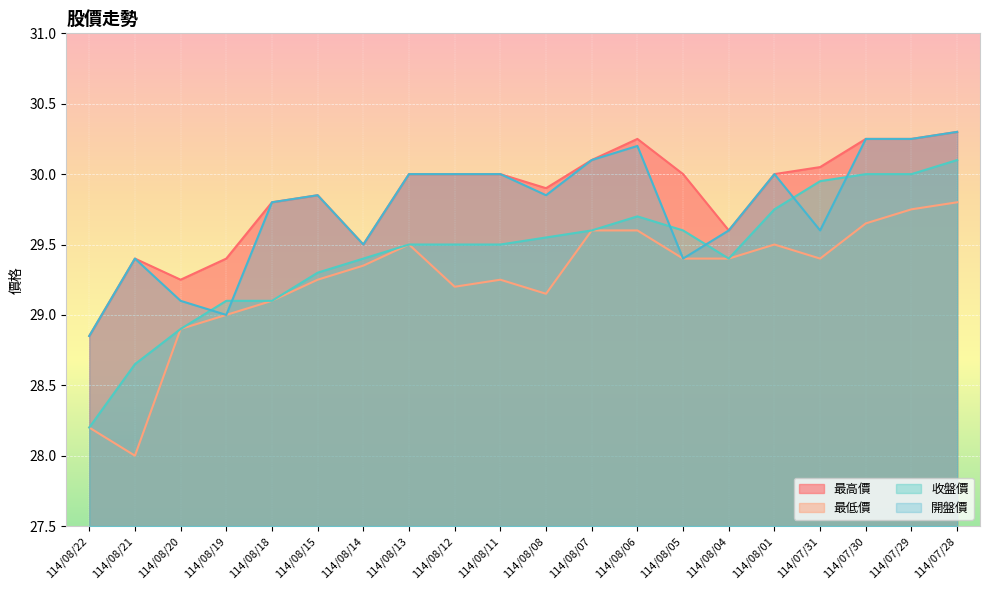

Where is the first local maximum for 開盤價?

114/08/21